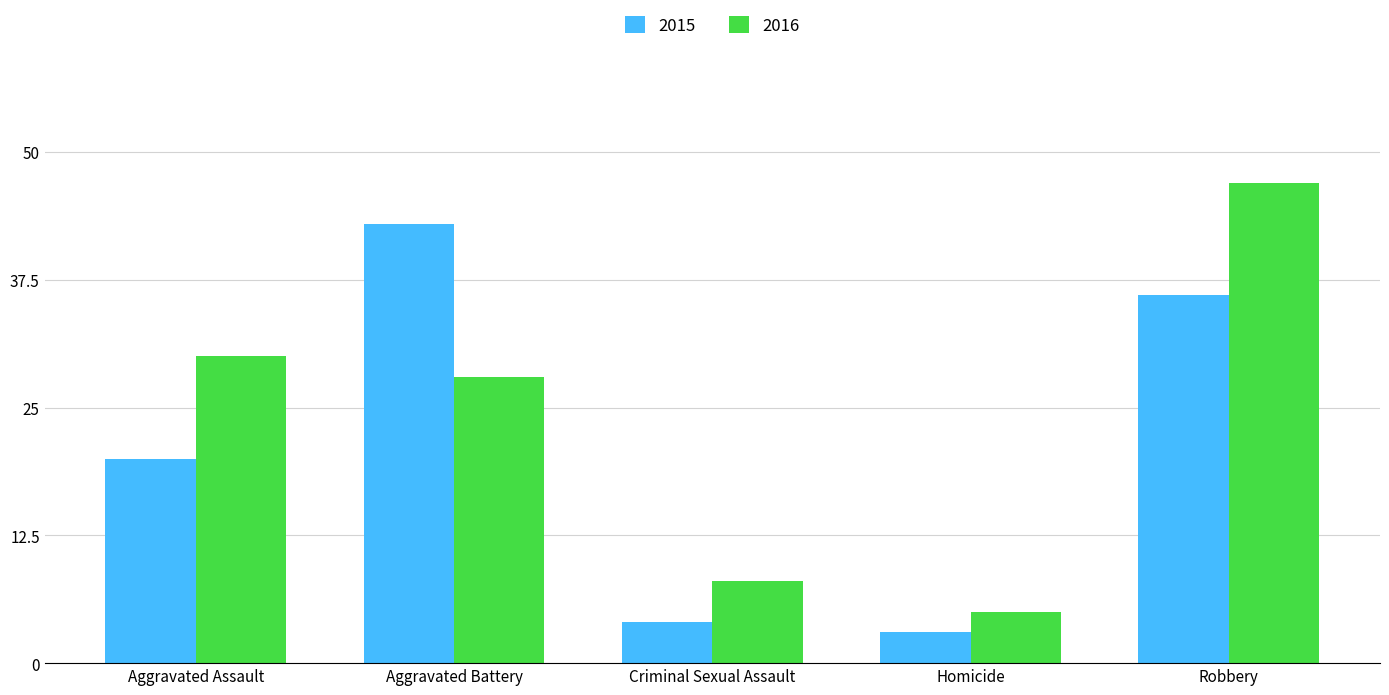

True or false: 2016 has a value of 28 at Aggravated Battery.

True